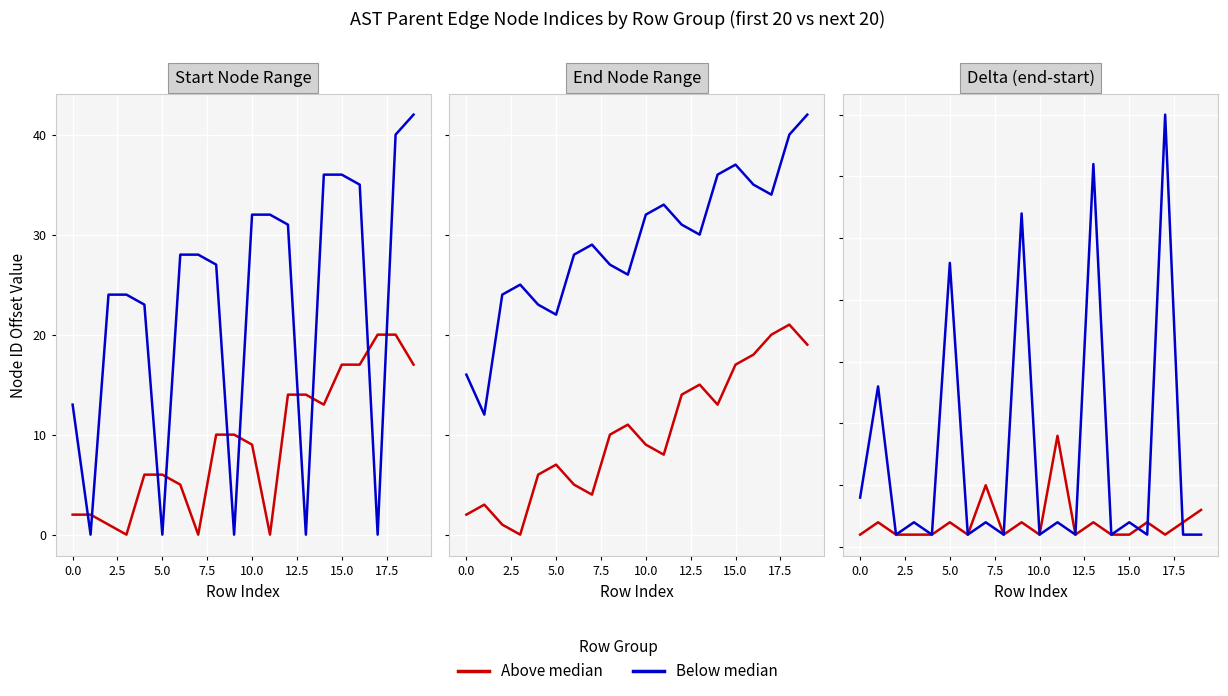

What is the label of the 19th point from the left?

18